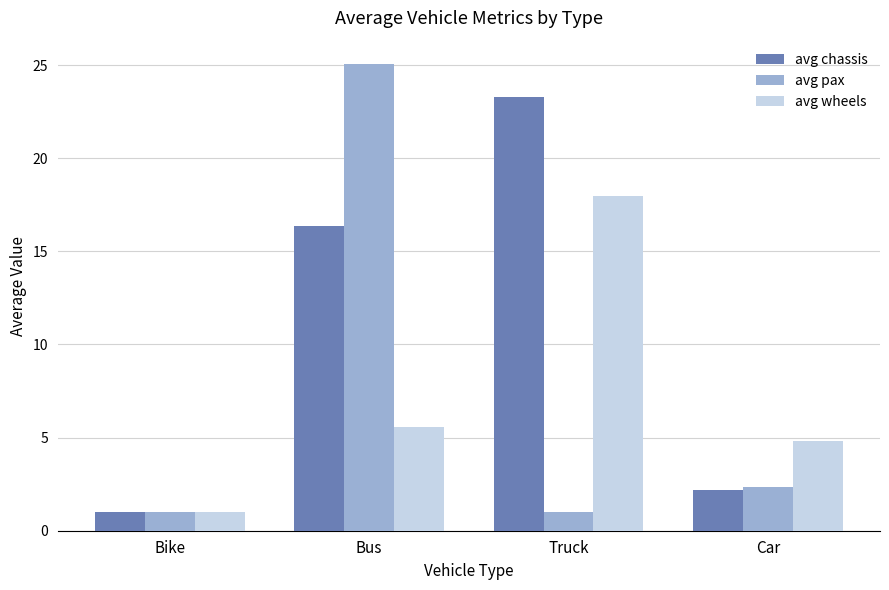

What is the difference between the avg wheels values at Bike and Truck?

17.0